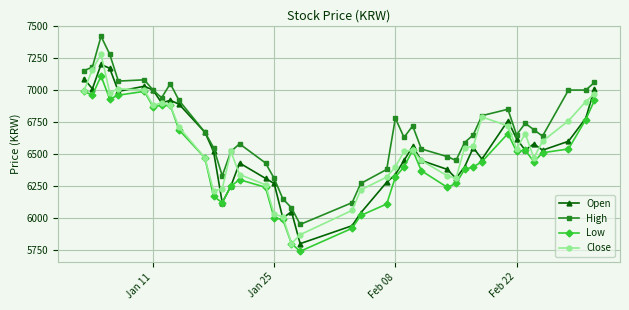

What is the value of the Low point at the 2nd from the left?

6960